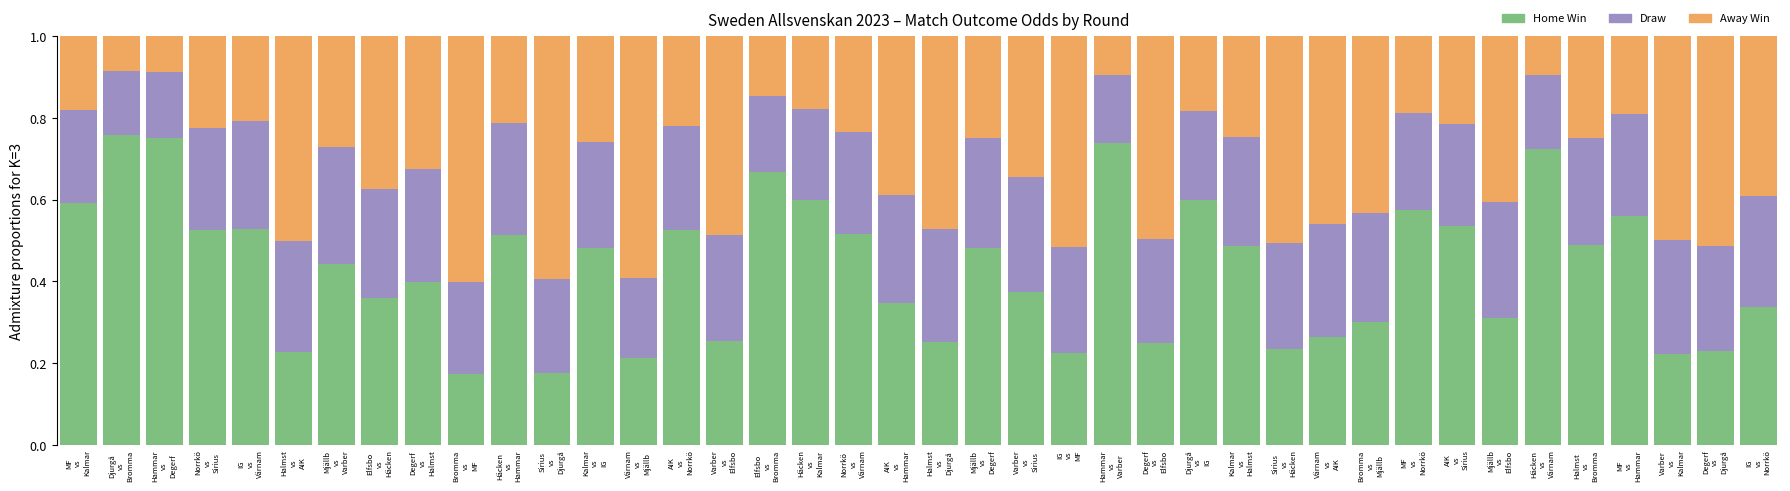

What is the sum of all Home Win values?

17.2